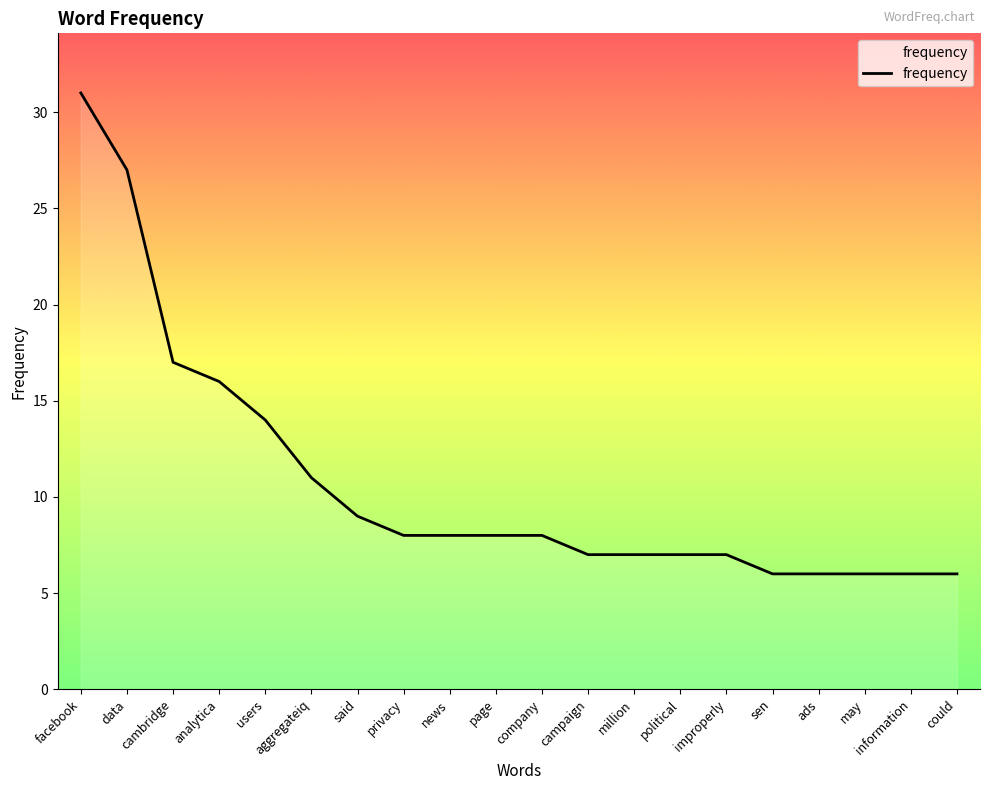

What is the sum of all values?

215